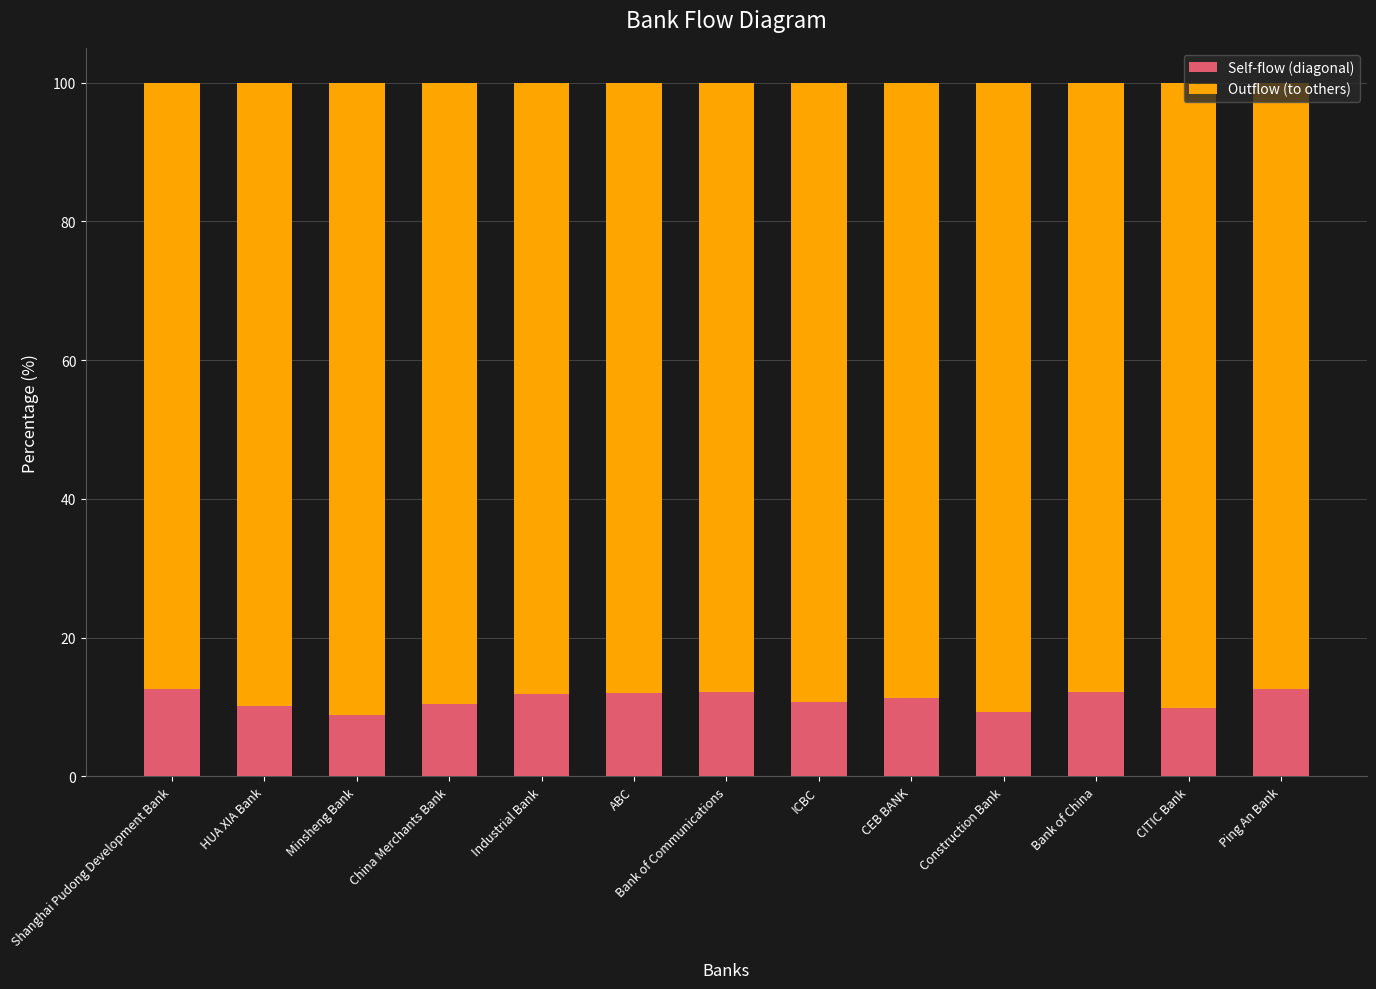

Is it true that Self-flow (diagonal) equals 5.3 at Construction Bank?

False